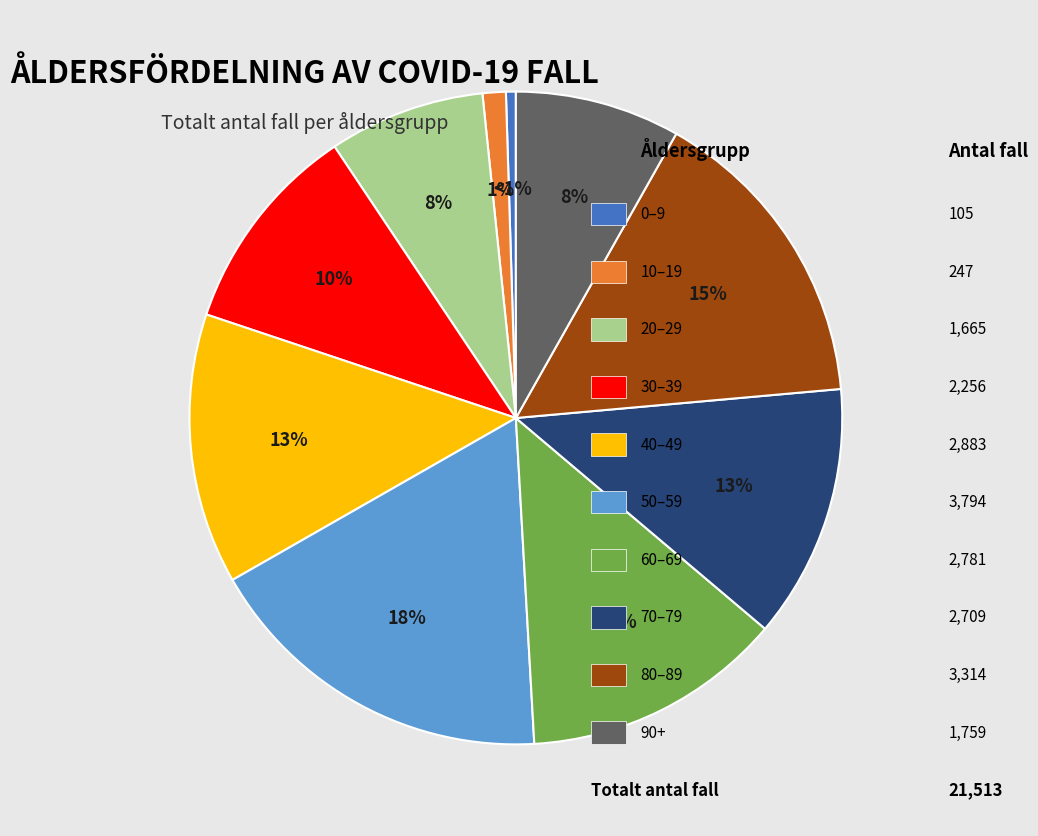

True or false: Ålder_70_79 accounts for 5% of the total.

False